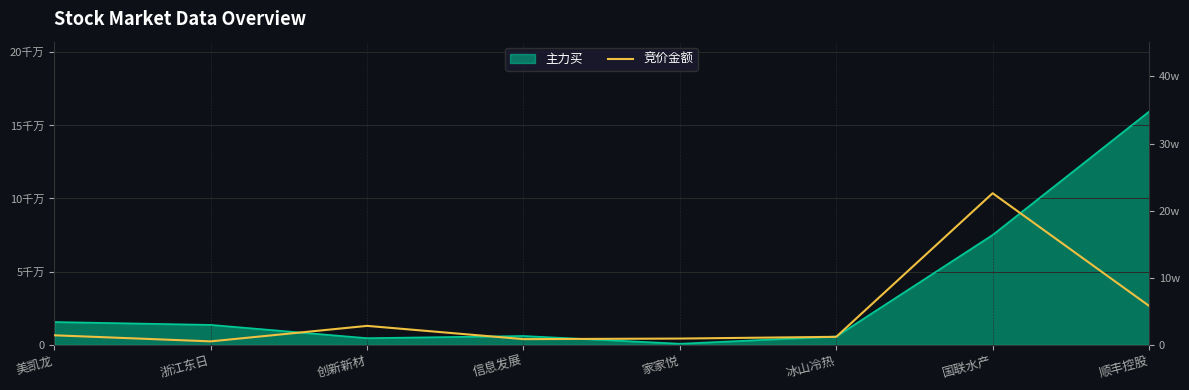

What is the sum of all values?

3609063